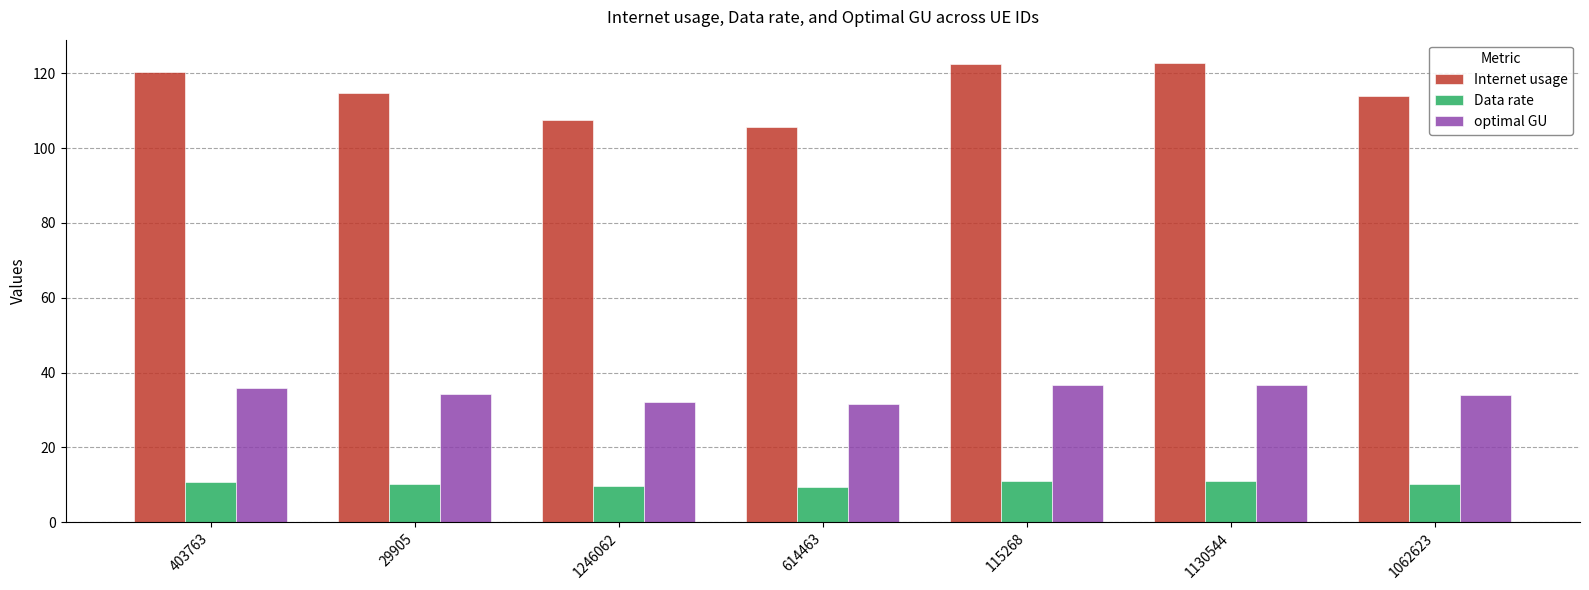

How many data points does each series have?

7